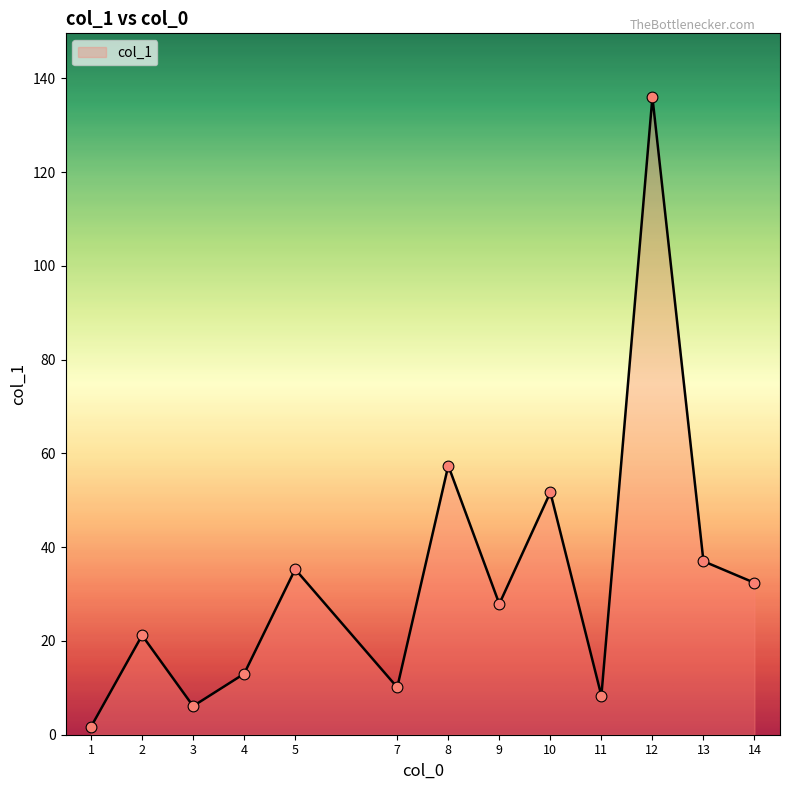

Which has a higher value, 13 or 1?

13